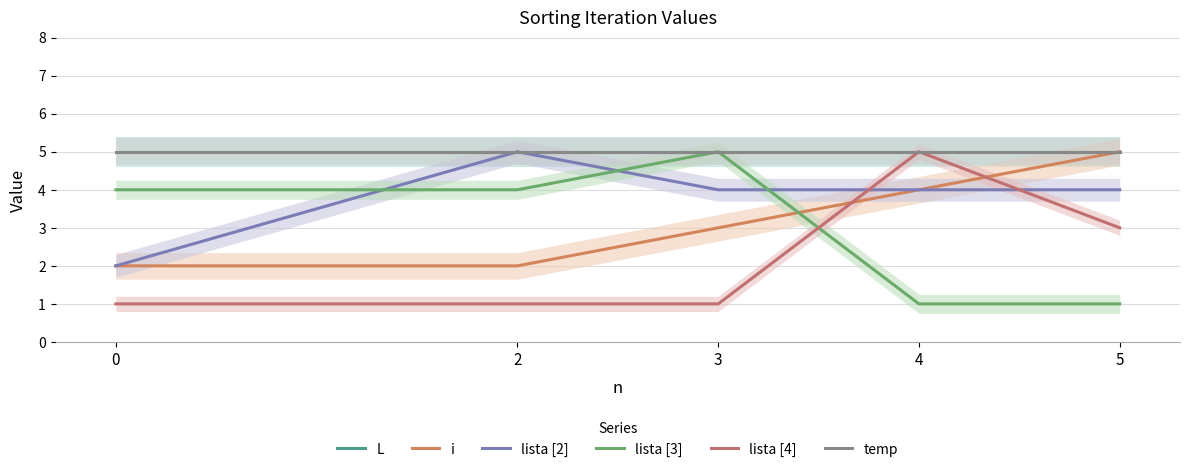

Reading right to left, extract all data points from this chart.

L: 5=5	4=5	3=5	2=5	0=5
i: 5=5	4=4	3=3	2=2	0=2
lista [2]: 5=4	4=4	3=4	2=5	0=2
lista [3]: 5=1	4=1	3=5	2=4	0=4
lista [4]: 5=3	4=5	3=1	2=1	0=1
temp: 5=5	4=5	3=5	2=5	0=5